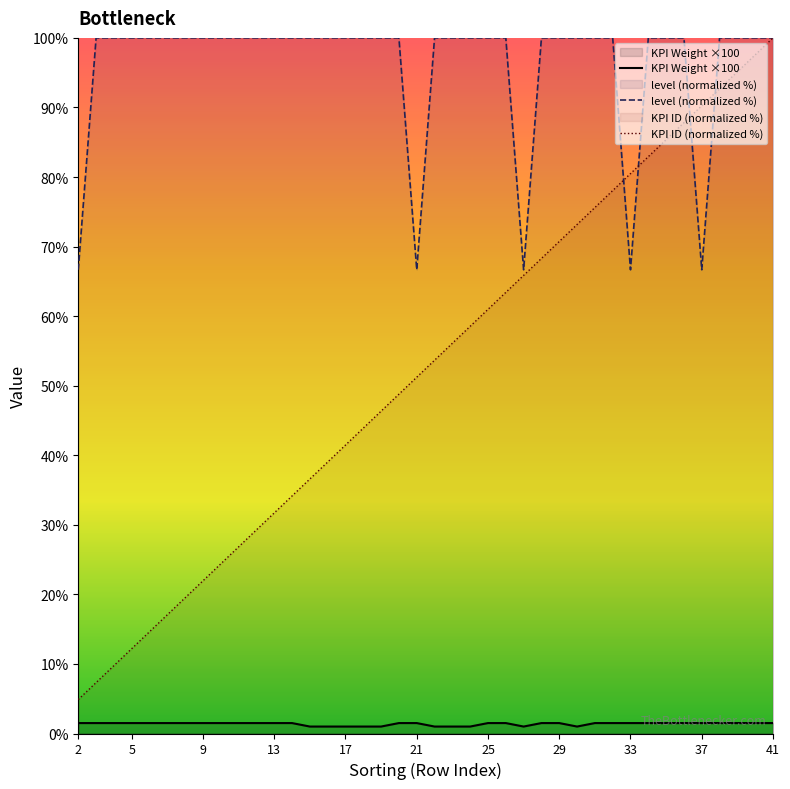

Is the value of KPI Weight at 34 greater than the value of level at 28?

No